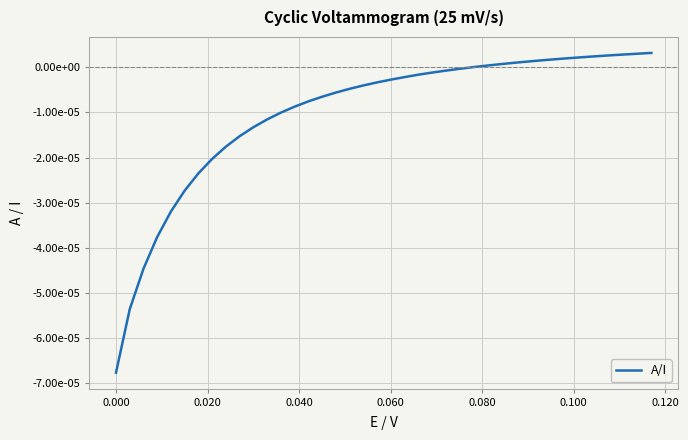

True or false: the data has more than 0 interior local peaks.

False